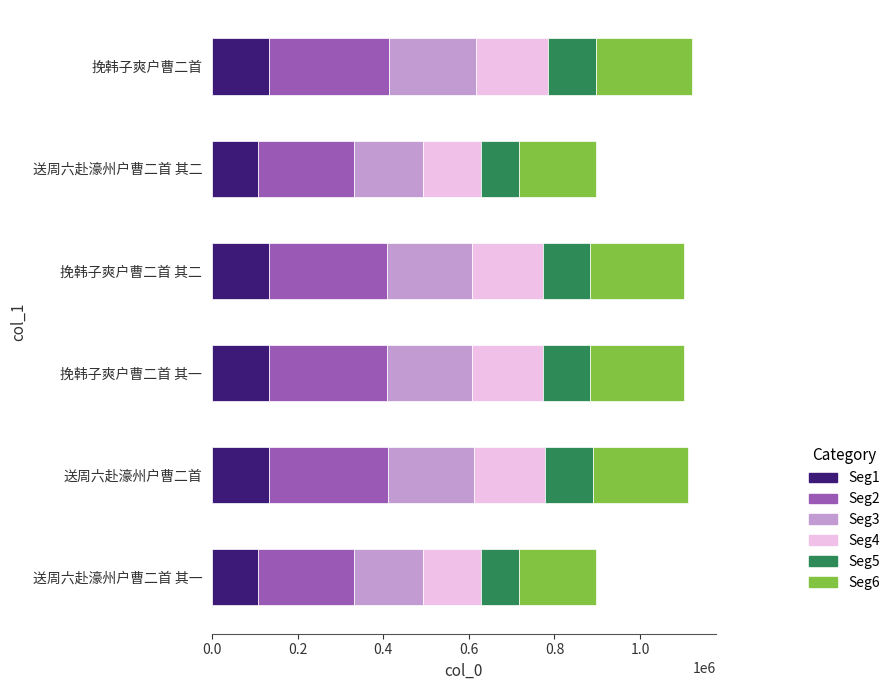

What is the maximum value for Seg1?

134467.4